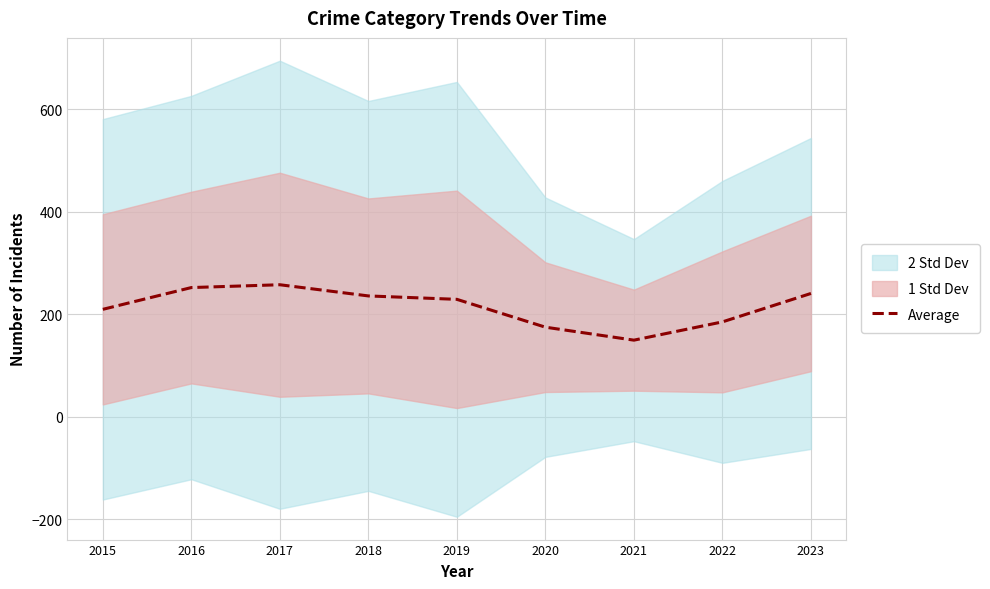

Is it true that Average equals 139.8 at 2017?

False